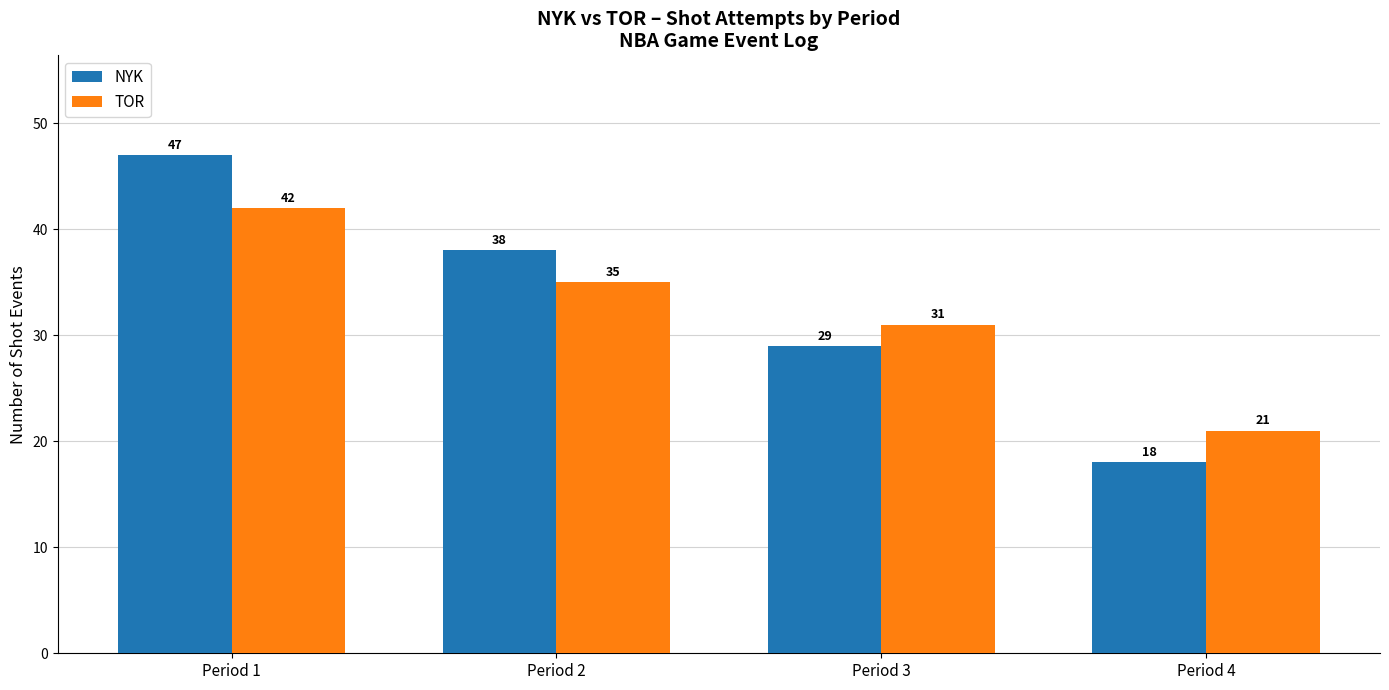

Reading left to right, extract all data points from this chart.

NYK: 47	38	29	18
TOR: 42	35	31	21